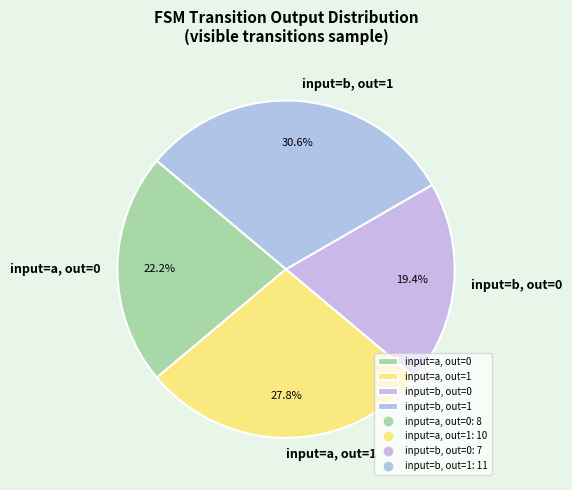

Approximately how many times larger is the value at input=a, out=0 compared to input=b, out=1?

0.7